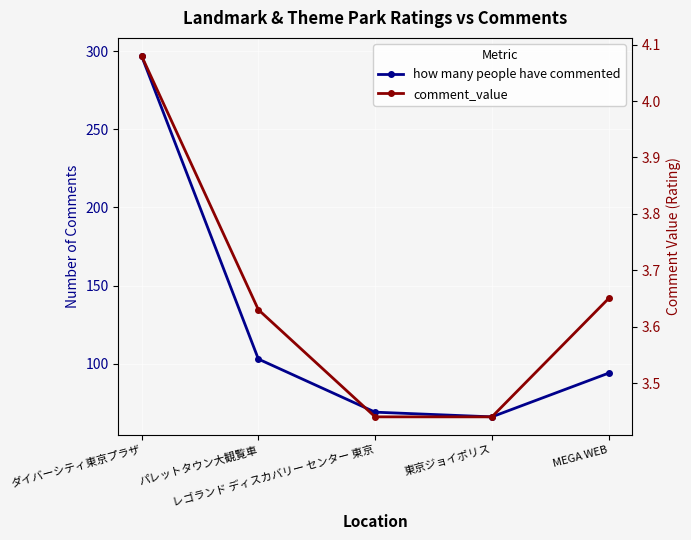

Reading right to left, transcribe all the data shown in this chart.

how many people have commented: 94.0	66.0	69.0	103.0	297.0
comment_value: 3.6	3.4	3.4	3.6	4.1